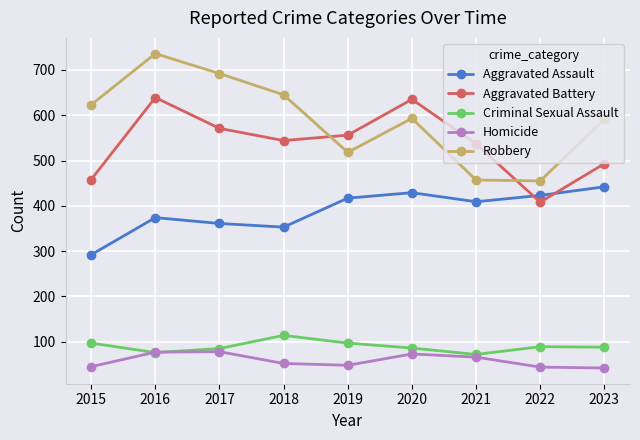

True or false: Aggravated Assault and Criminal Sexual Assault cross at least once.

False